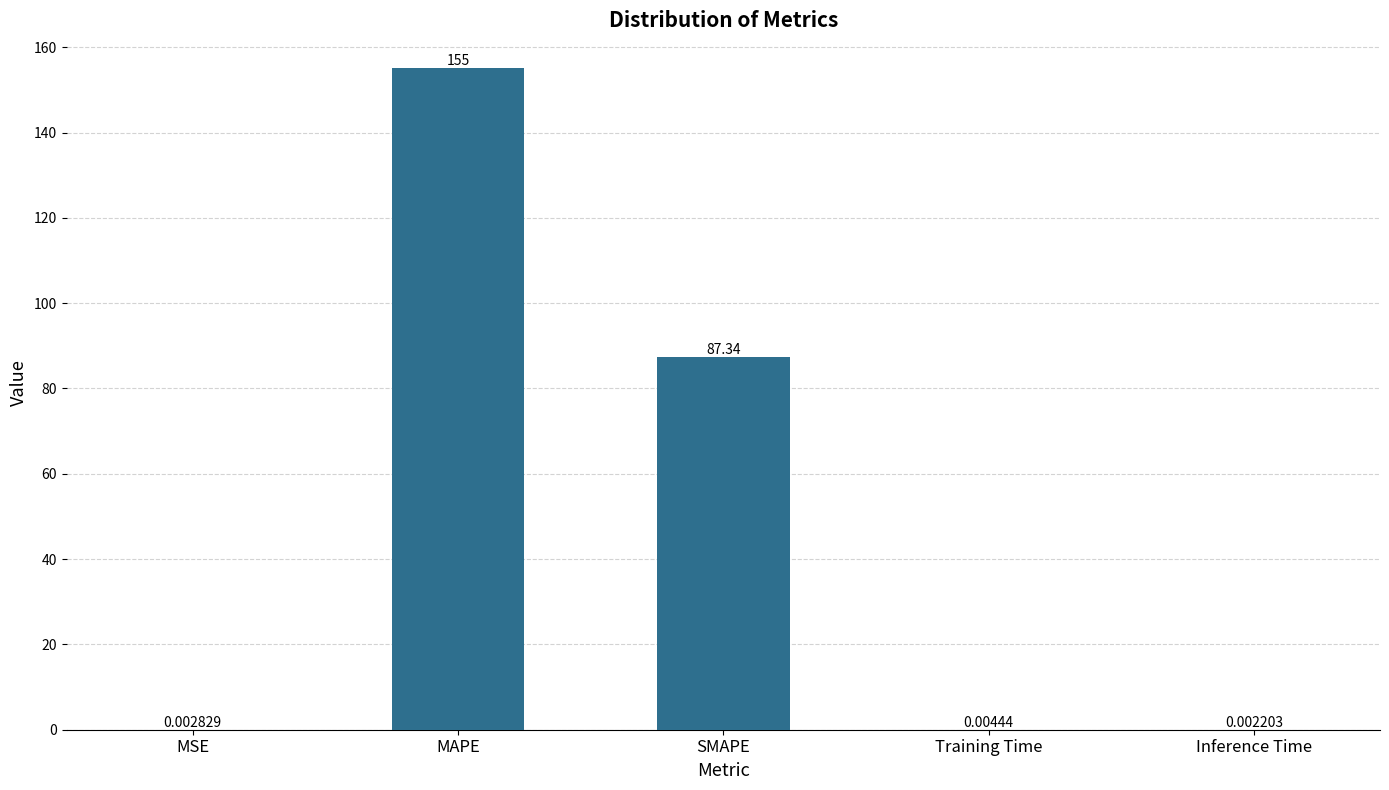

At which category does the chart reach its peak across all series?

MAPE